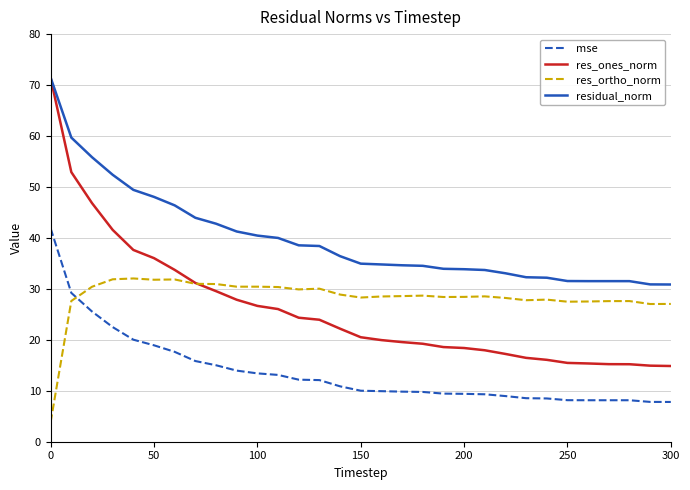

True or false: res_ones_norm and mse cross at least once.

False